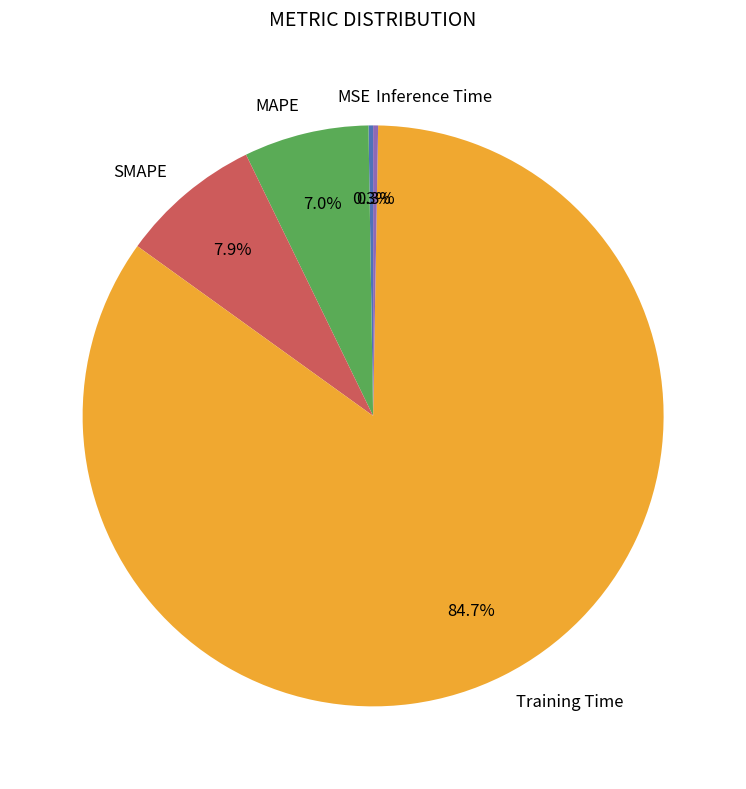

How much of the chart is everything except SMAPE?

92.1%